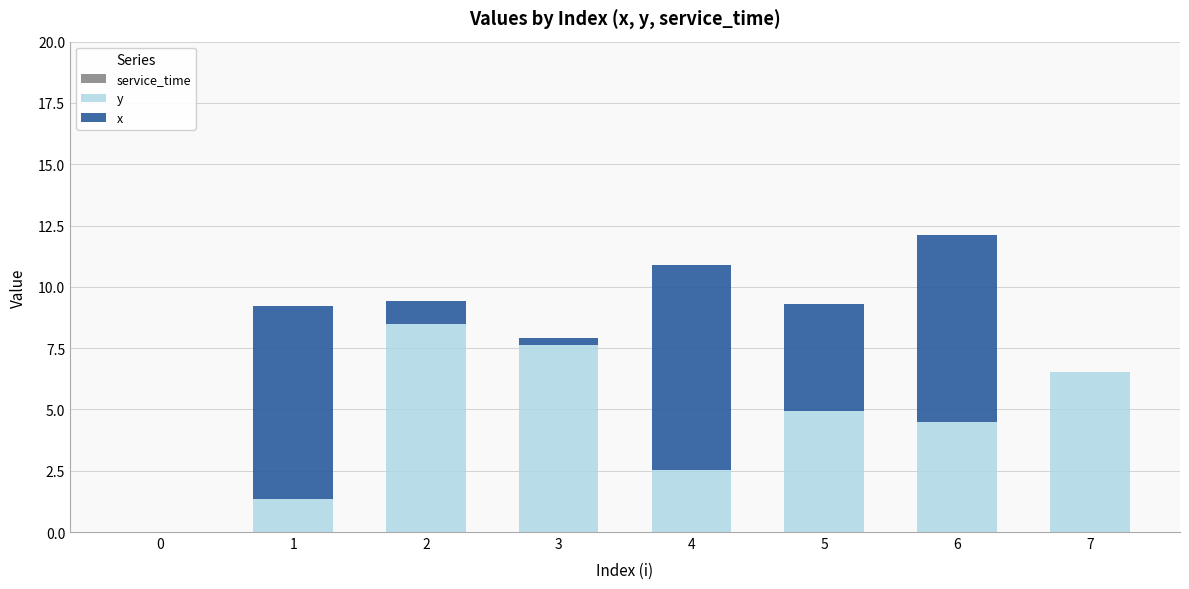

The y series shows 1.4 at 6. True or false?

False